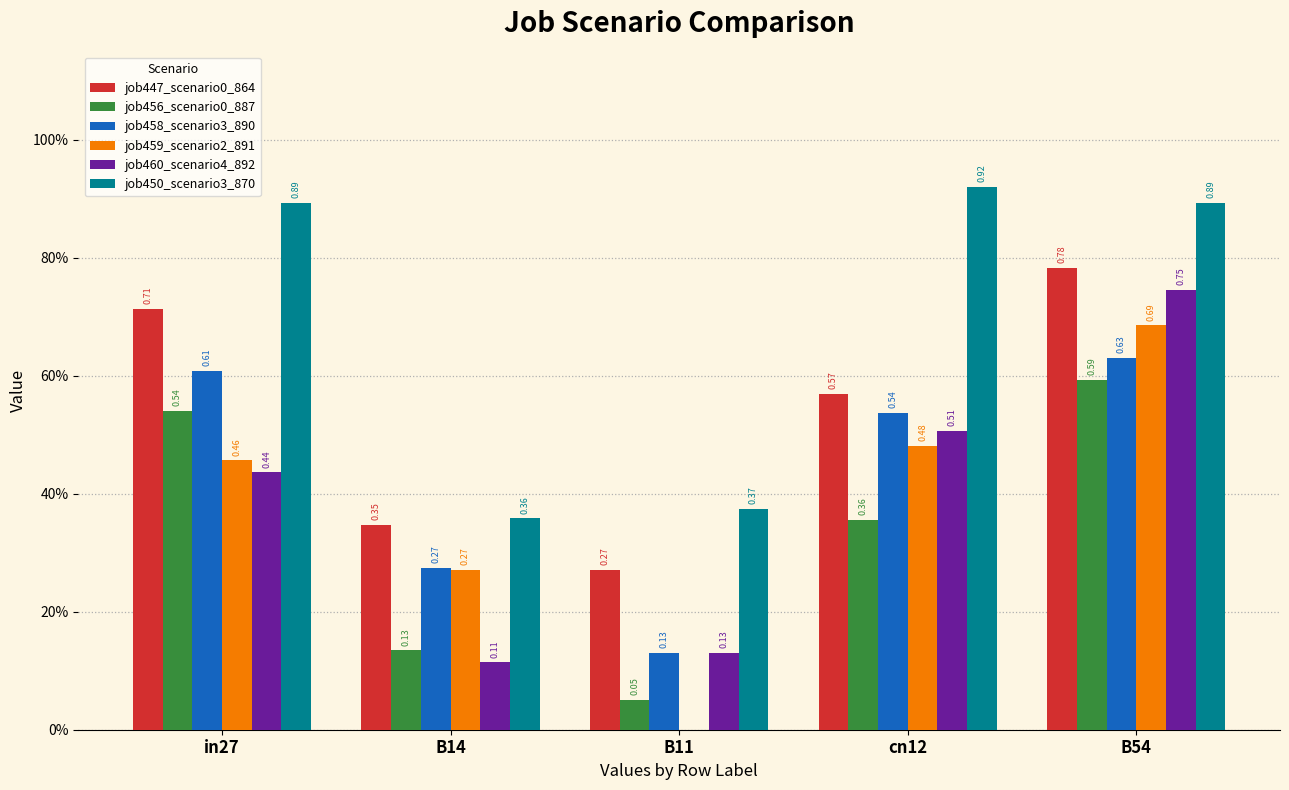

True or false: job450_scenario3_870 has a value of 0.4 at B11.

True